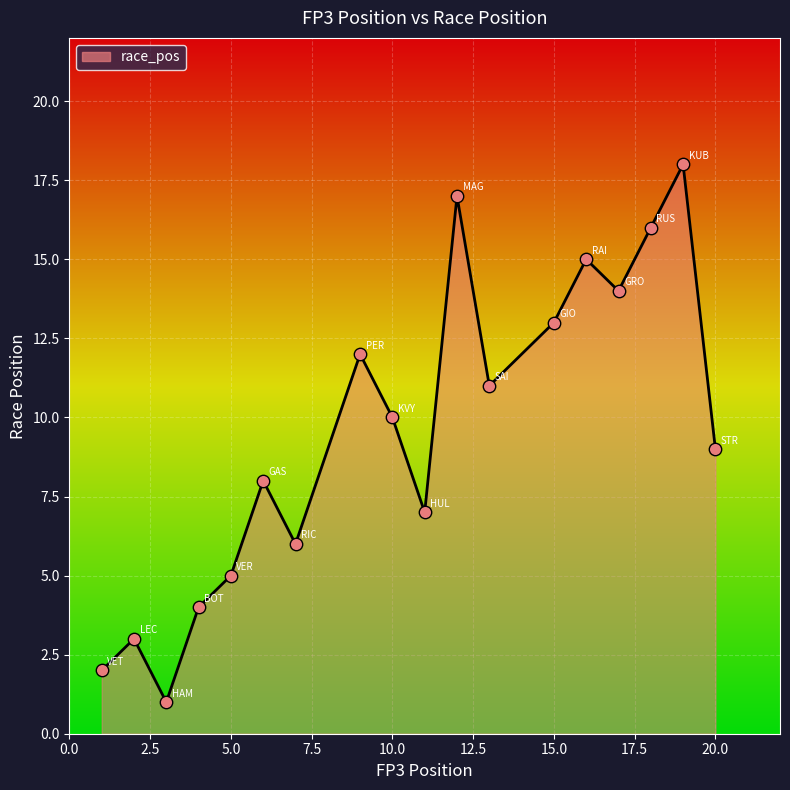

What is the difference between the maximum and minimum values?

17